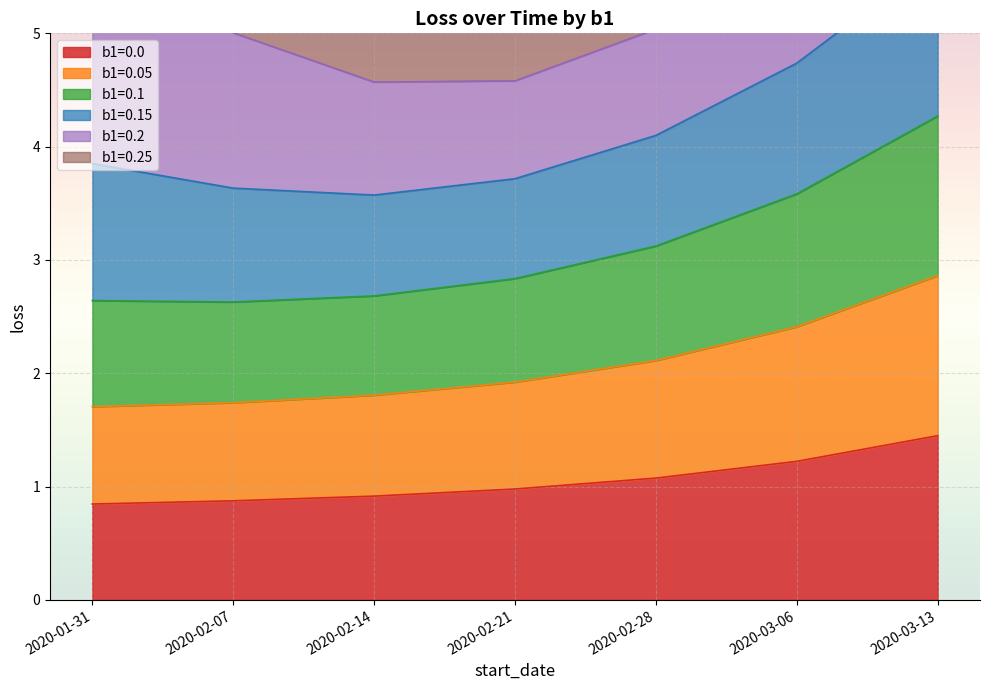

At which label does b1=0.0 reach its peak?

2020-03-13